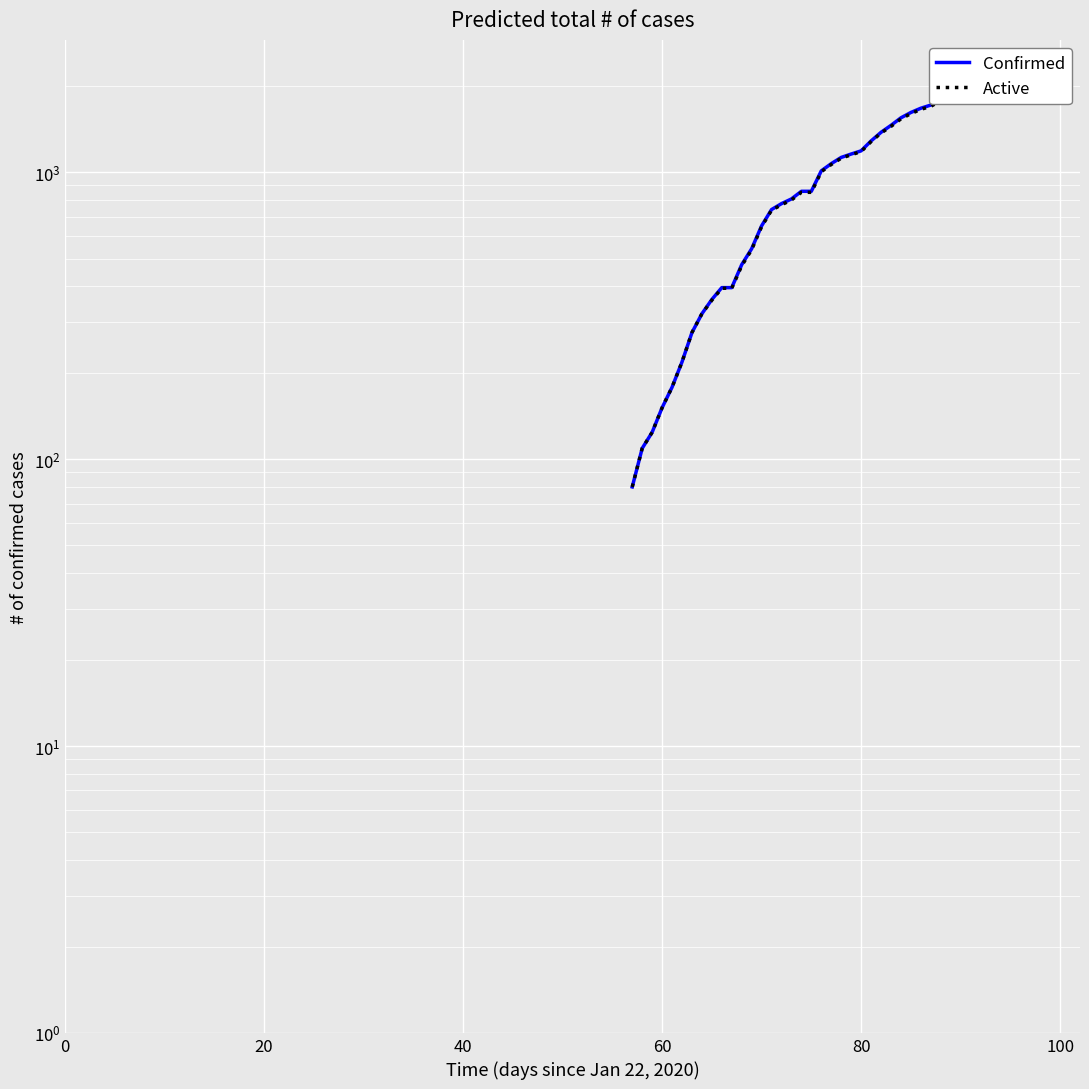

True or false: Confirmed and Active intersect in this chart.

False